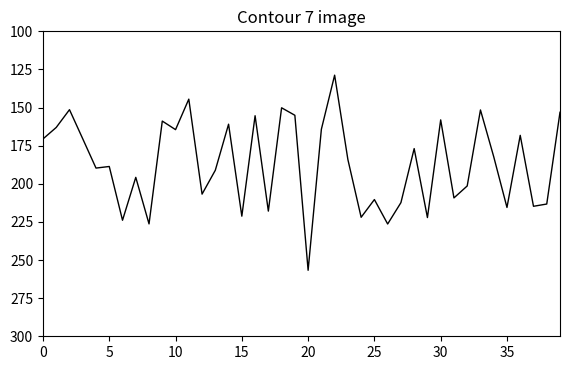

What is the average value?

186.9